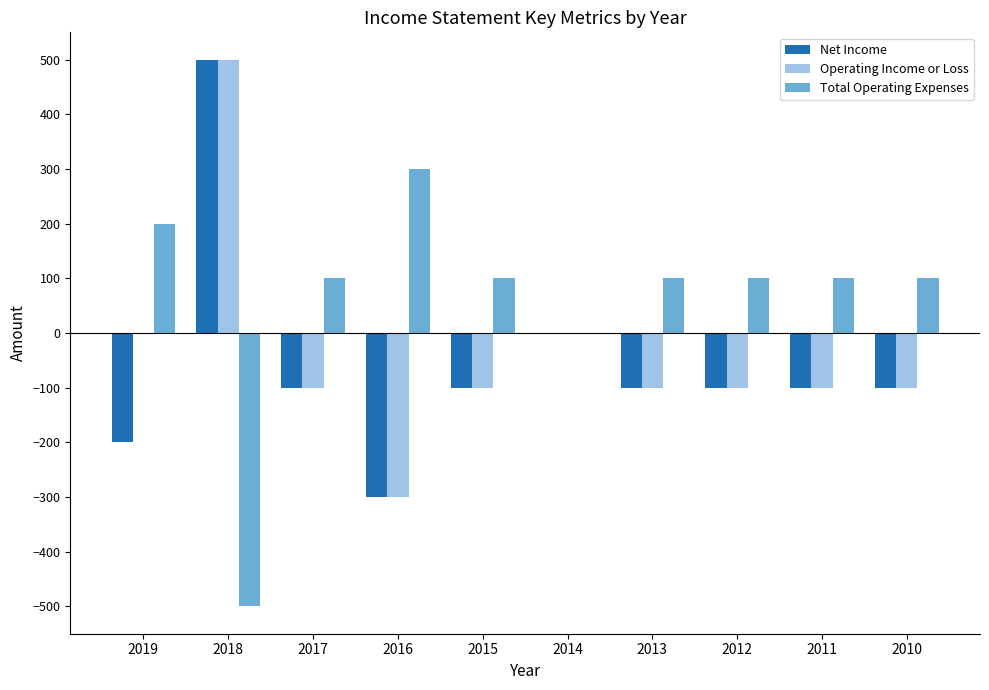

At which label does Total Operating Expenses reach its peak?

2016